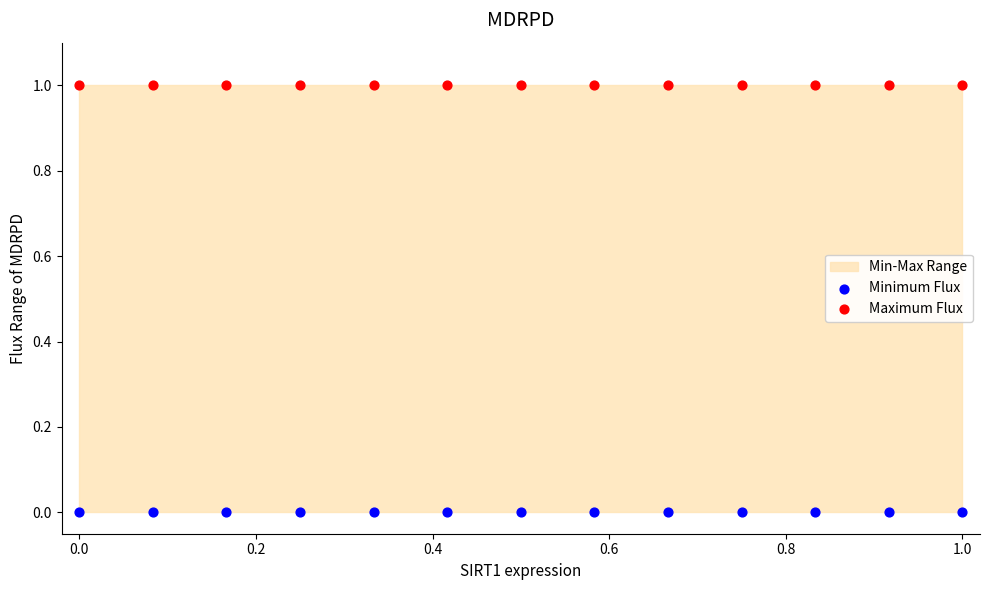

Which series contains the highest Y value?

Maximum Flux